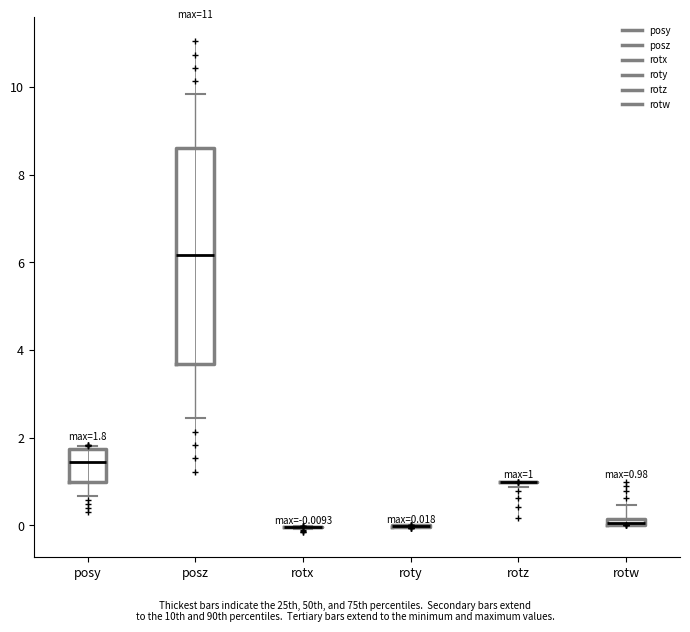

Which box is the tallest, from its lower edge to its upper edge?

posz